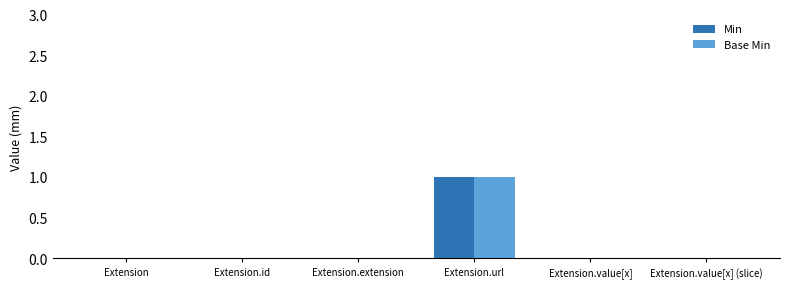

Which category has the highest value in the Base Min series?

Extension.url